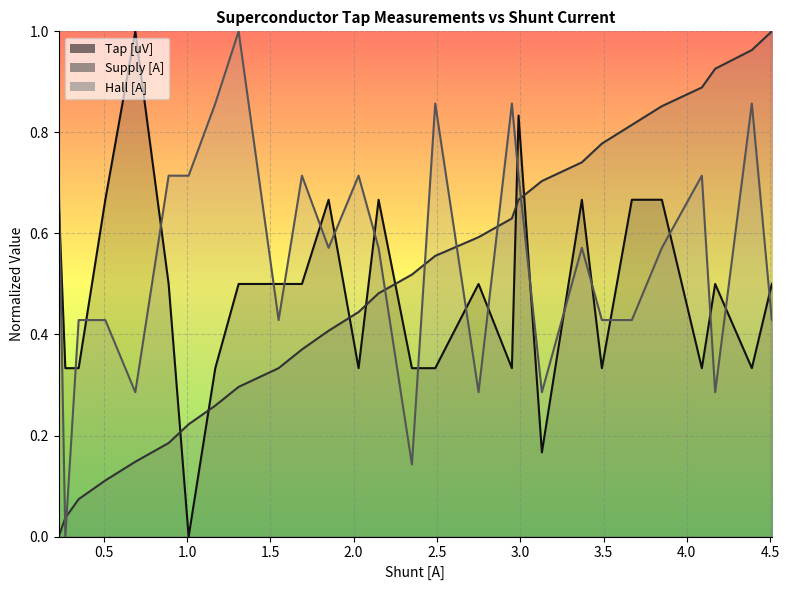

How many data points in Hall [A] are above 0?

27